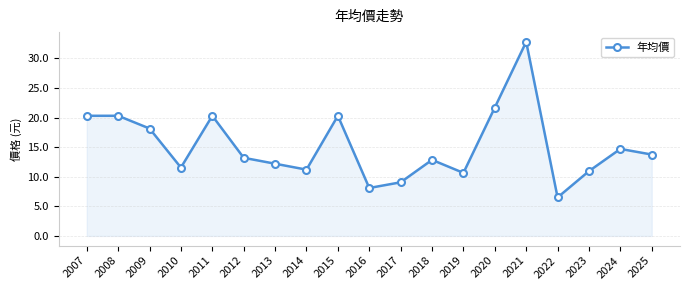

What is the value of the 19th point from the left?

13.8